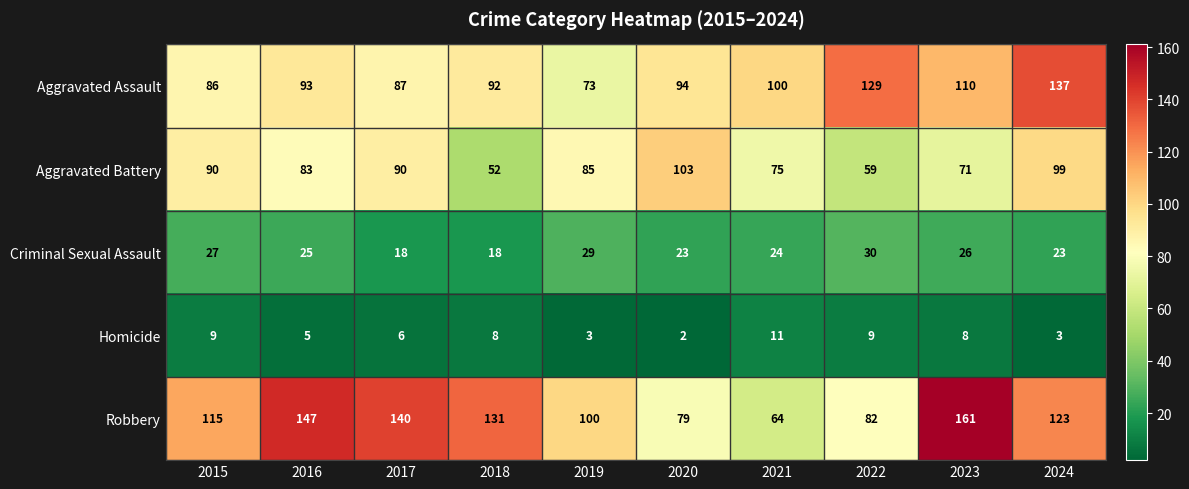

What is the greatest value displayed?

161